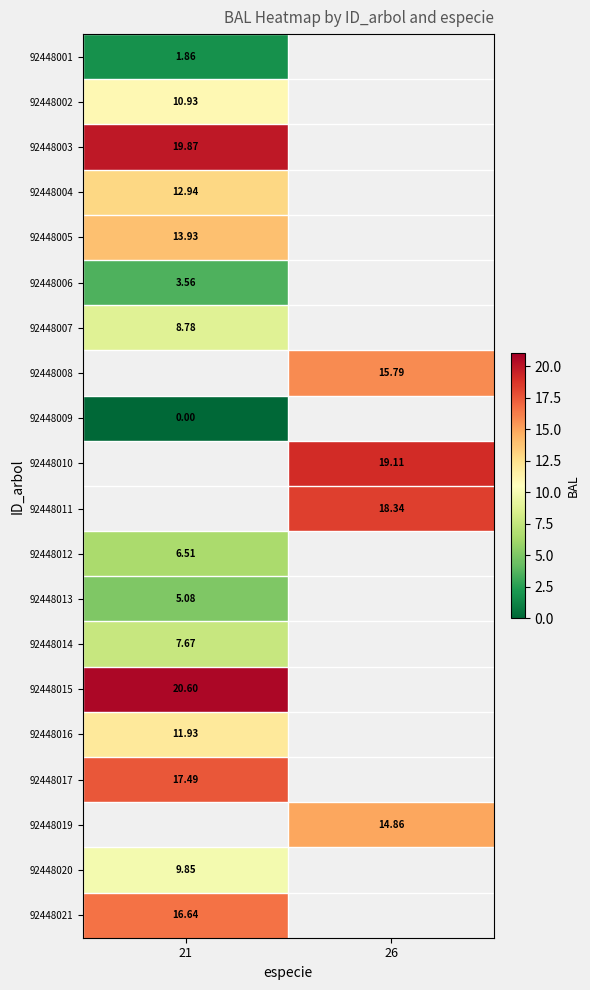

Rank the series by their maximum value, from lowest to highest.

92448009, 92448001, 92448006, 92448013, 92448012, 92448014, 92448007, 92448020, 92448002, 92448004, 92448005, 92448003, 92448008, 92448010, 92448011, 92448016, 92448021, 92448017, 92448015, 92448019